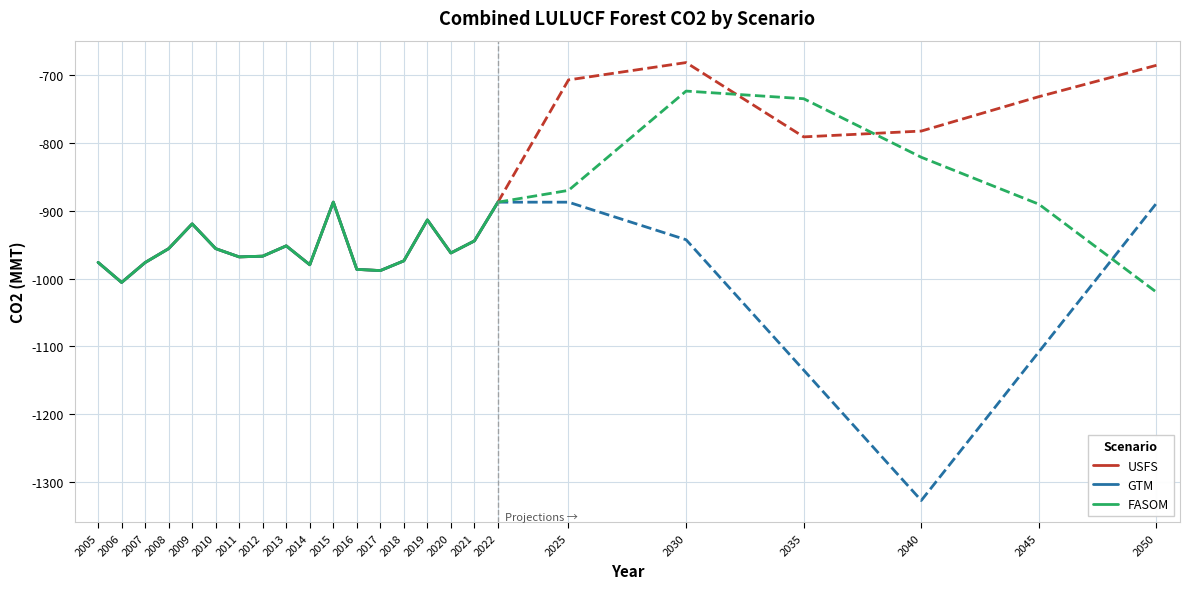

At which category is the sum across all series the highest?

2015